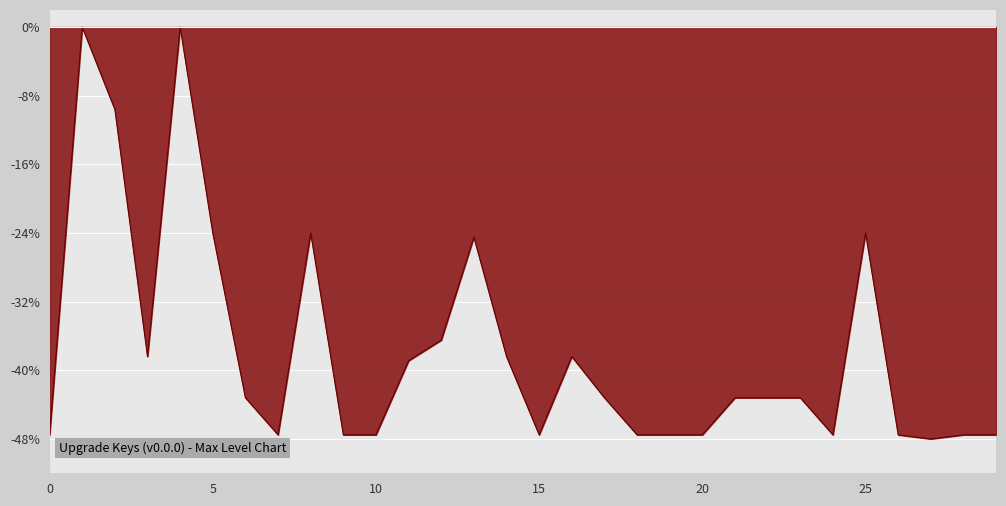

What is the difference between the maximum and minimum values?

48.0